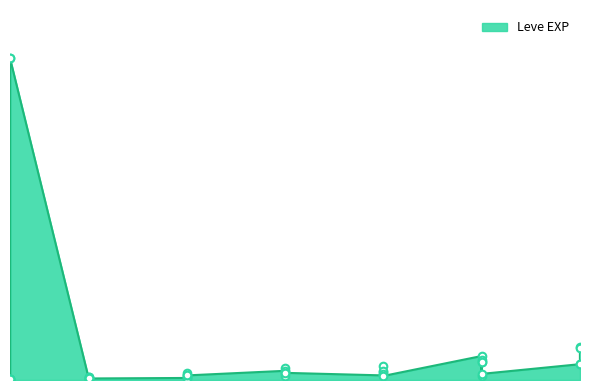

Which has a higher value, 10 or 5?

5